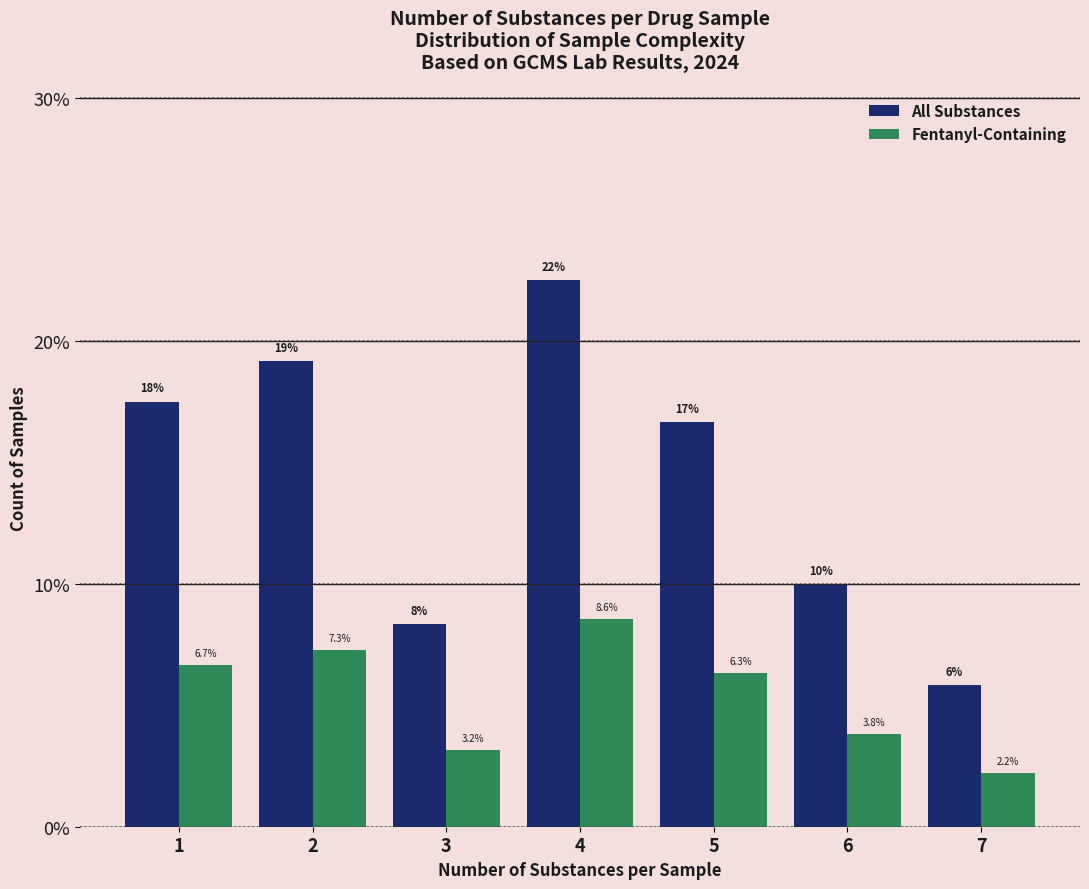

Rank the series by their average value, from highest to lowest.

All Substances, Fentanyl-Containing